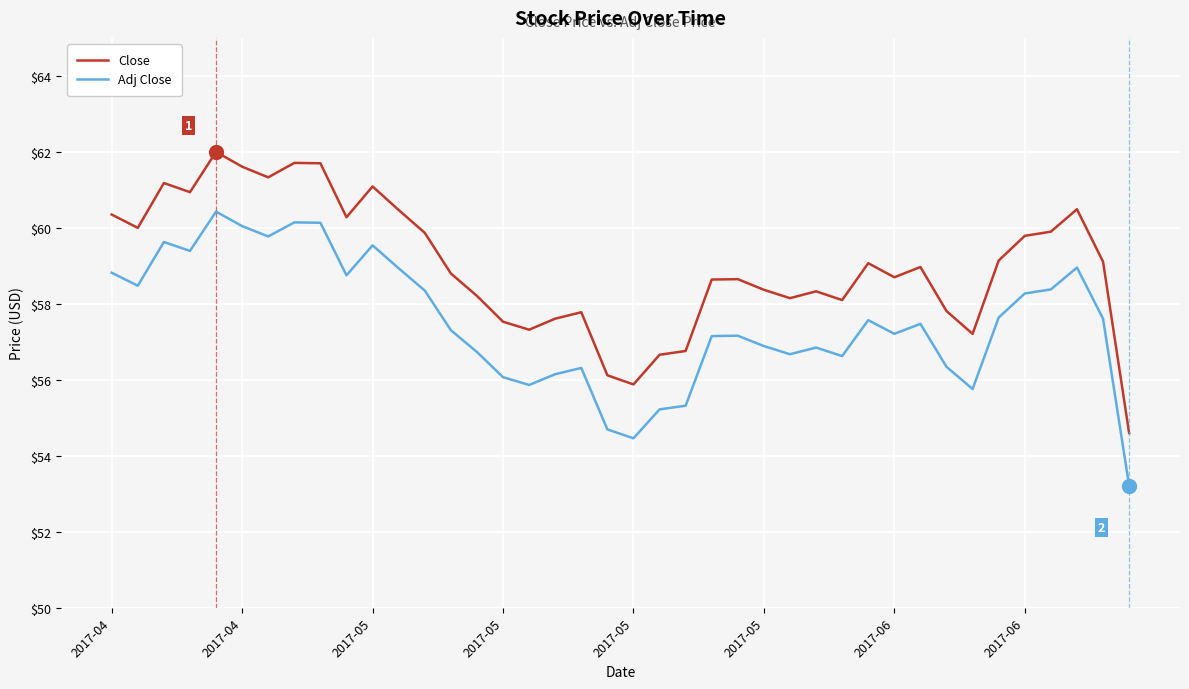

In Close, how many points are higher than both neighbors (excluding endpoints)?

10